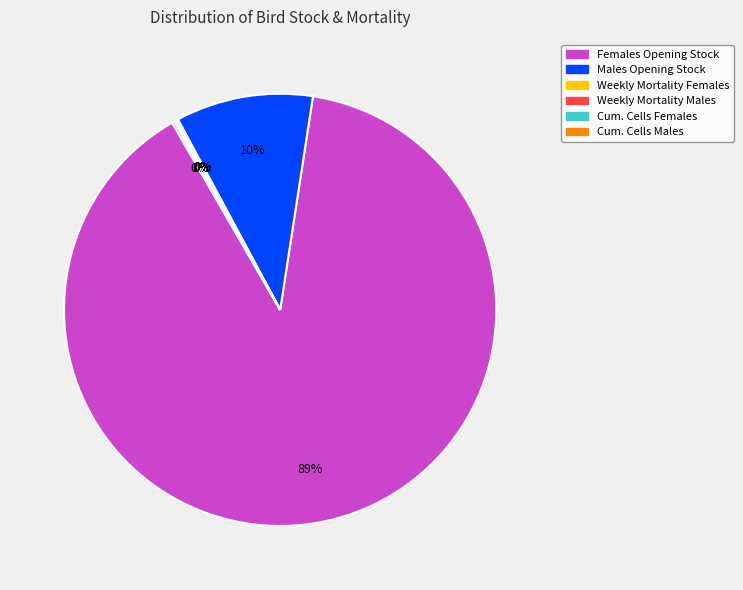

Which slice is the largest?

Females Opening Stock